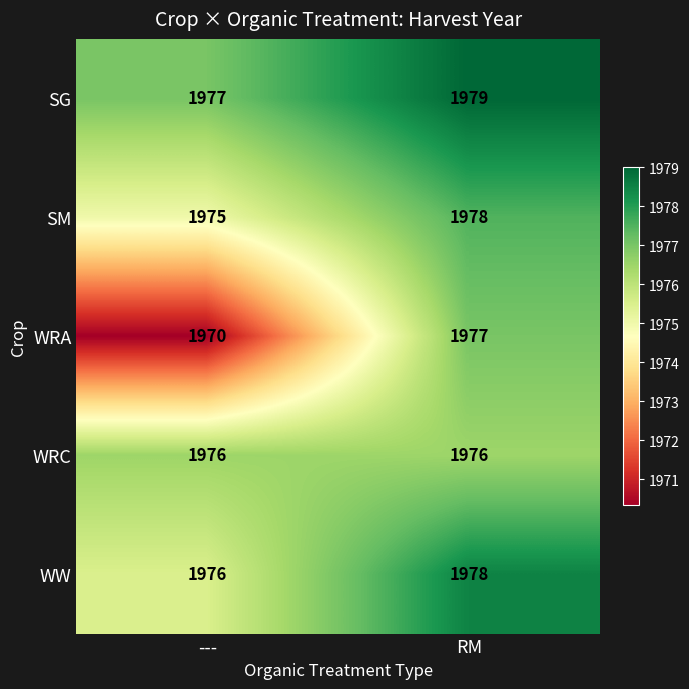

Rank the categories by WRA value from highest to lowest.

RM, ---